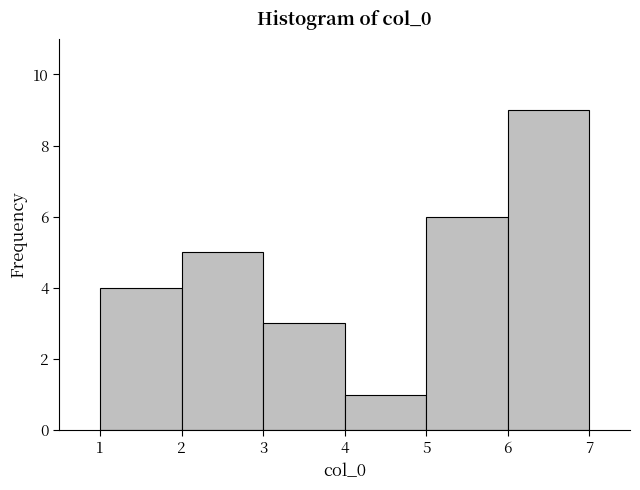

How tall is the bar that spans 4 to 5 on the x-axis? The values are not printed on the chart, so give them approximately, as read against the axis.

1